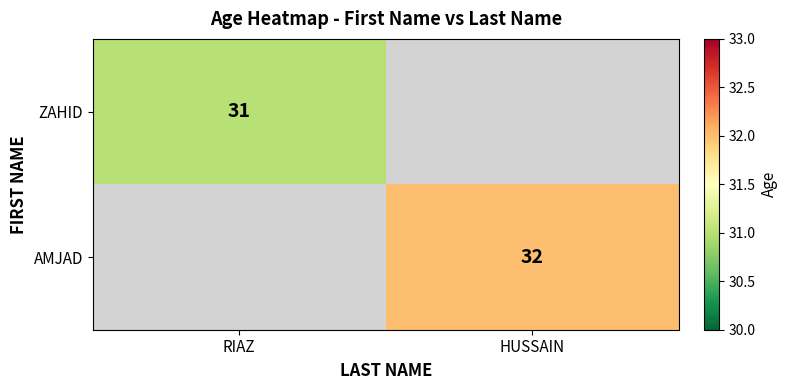

Is it true that ZAHID equals 42 at RIAZ?

False